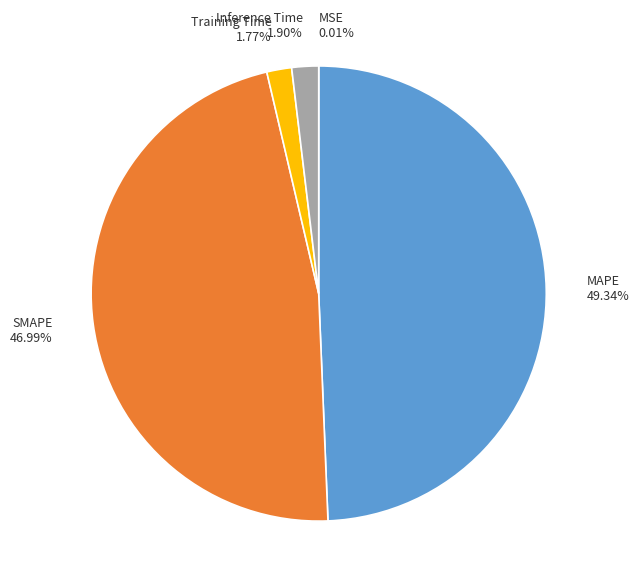

Is the sum of Training Time 1.77% and SMAPE 46.99% greater than half?

No